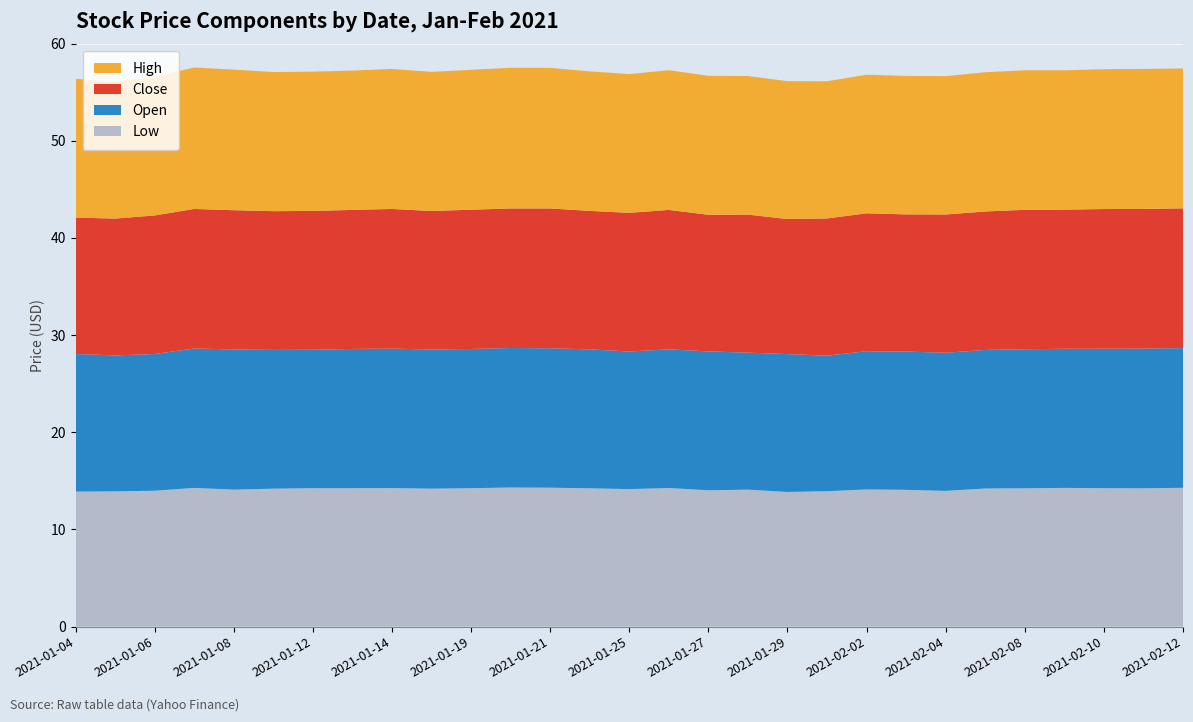

Reading left to right, extract all data points from this chart.

Low: 2021-01-04=13.9	2021-01-05=13.9	2021-01-06=14.0	2021-01-07=14.3	2021-01-08=14.1	2021-01-11=14.2	2021-01-12=14.2	2021-01-13=14.2	2021-01-14=14.3	2021-01-15=14.2	2021-01-19=14.2	2021-01-20=14.3	2021-01-21=14.3	2021-01-22=14.2	2021-01-25=14.1	2021-01-26=14.3	2021-01-27=14.0	2021-01-28=14.1	2021-01-29=13.9	2021-02-01=13.9	2021-02-02=14.1	2021-02-03=14.1	2021-02-04=14.0	2021-02-05=14.2	2021-02-08=14.2	2021-02-09=14.3	2021-02-10=14.2	2021-02-11=14.2	2021-02-12=14.3
Open: 2021-01-04=14.2	2021-01-05=14.0	2021-01-06=14.1	2021-01-07=14.4	2021-01-08=14.4	2021-01-11=14.3	2021-01-12=14.2	2021-01-13=14.3	2021-01-14=14.4	2021-01-15=14.3	2021-01-19=14.3	2021-01-20=14.4	2021-01-21=14.4	2021-01-22=14.3	2021-01-25=14.2	2021-01-26=14.3	2021-01-27=14.3	2021-01-28=14.1	2021-01-29=14.2	2021-02-01=13.9	2021-02-02=14.2	2021-02-03=14.2	2021-02-04=14.2	2021-02-05=14.3	2021-02-08=14.3	2021-02-09=14.3	2021-02-10=14.4	2021-02-11=14.4	2021-02-12=14.4
Close: 2021-01-04=14.0	2021-01-05=14.1	2021-01-06=14.3	2021-01-07=14.4	2021-01-08=14.3	2021-01-11=14.3	2021-01-12=14.3	2021-01-13=14.3	2021-01-14=14.4	2021-01-15=14.3	2021-01-19=14.3	2021-01-20=14.4	2021-01-21=14.4	2021-01-22=14.2	2021-01-25=14.3	2021-01-26=14.4	2021-01-27=14.1	2021-01-28=14.2	2021-01-29=13.9	2021-02-01=14.1	2021-02-02=14.2	2021-02-03=14.1	2021-02-04=14.2	2021-02-05=14.2	2021-02-08=14.4	2021-02-09=14.3	2021-02-10=14.4	2021-02-11=14.4	2021-02-12=14.4
High: 2021-01-04=14.3	2021-01-05=14.1	2021-01-06=14.3	2021-01-07=14.6	2021-01-08=14.5	2021-01-11=14.3	2021-01-12=14.3	2021-01-13=14.3	2021-01-14=14.4	2021-01-15=14.3	2021-01-19=14.4	2021-01-20=14.5	2021-01-21=14.5	2021-01-22=14.4	2021-01-25=14.3	2021-01-26=14.4	2021-01-27=14.3	2021-01-28=14.3	2021-01-29=14.2	2021-02-01=14.1	2021-02-02=14.3	2021-02-03=14.2	2021-02-04=14.2	2021-02-05=14.3	2021-02-08=14.4	2021-02-09=14.3	2021-02-10=14.4	2021-02-11=14.4	2021-02-12=14.4